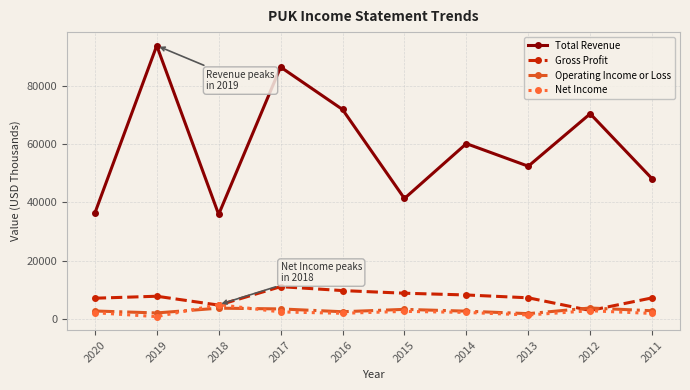

What is the highest value of the Total Revenue series?

93736.0